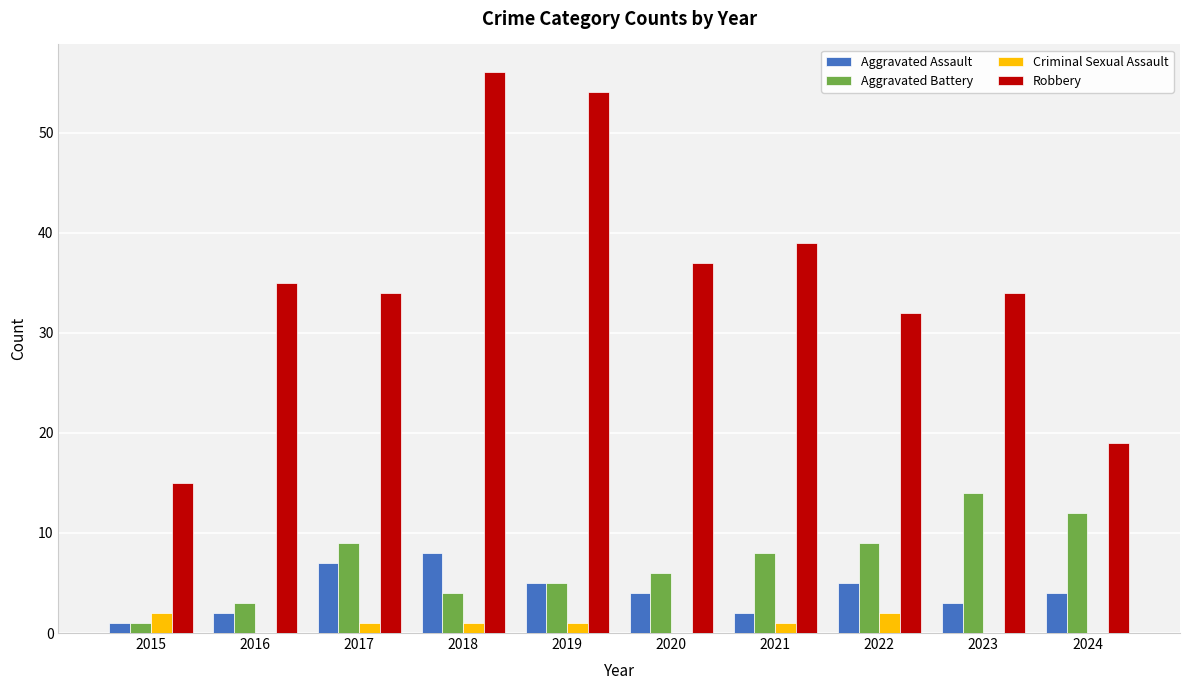

The Criminal Sexual Assault series shows 1 at 2019. True or false?

True